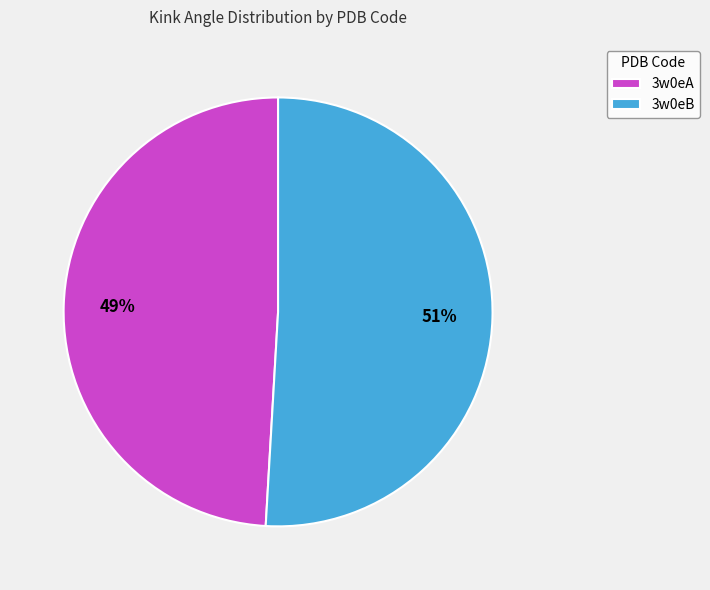

Do 3w0eA and 3w0eB together represent more than half of the pie?

Yes